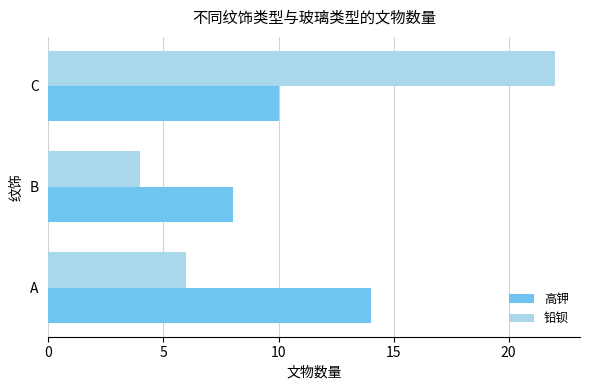

Count the number of data series in this chart.

2